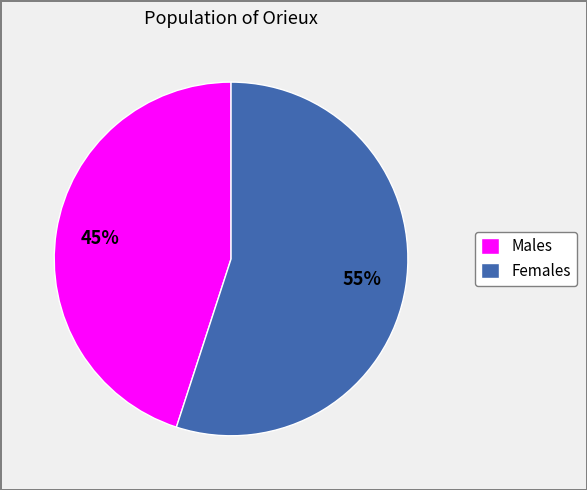

To the nearest percent, what is the average slice percentage?

50%